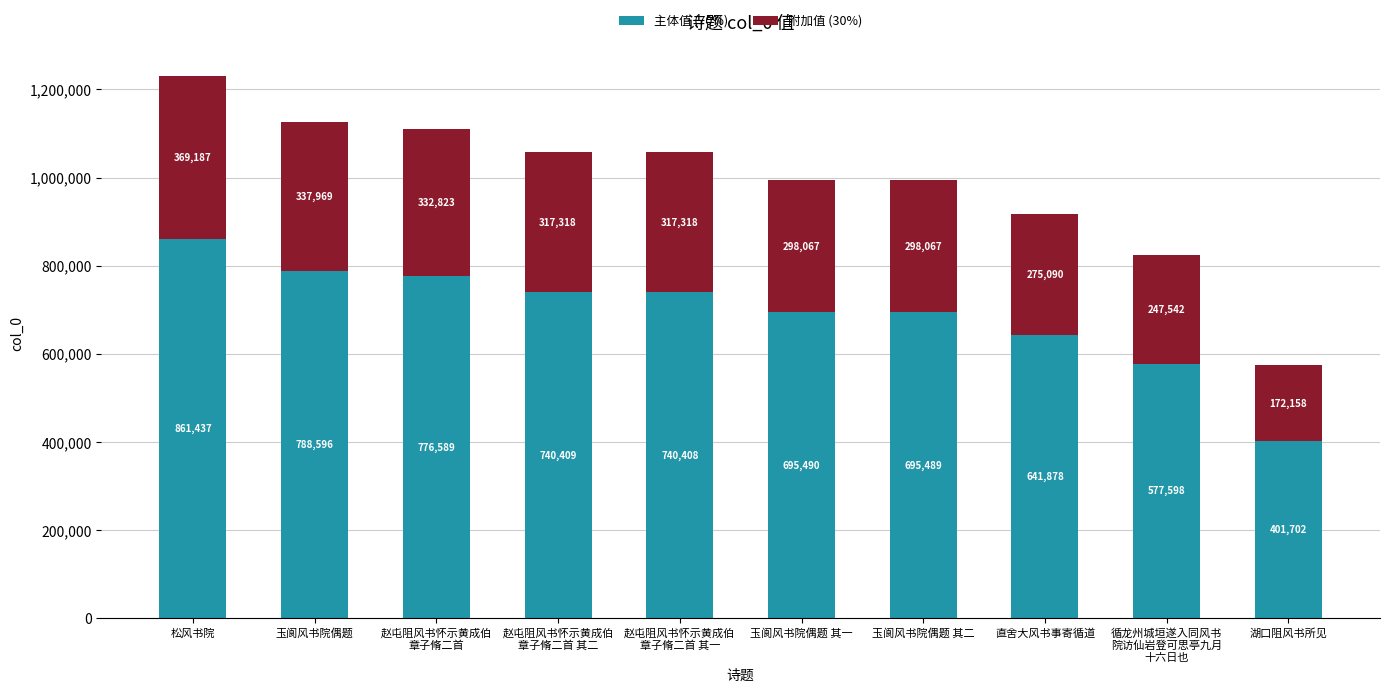

Reading left to right, what are the values for 主体值 (70%)?

861437	788596	776589	740409	740408	695490	695489	641878	577598	401702